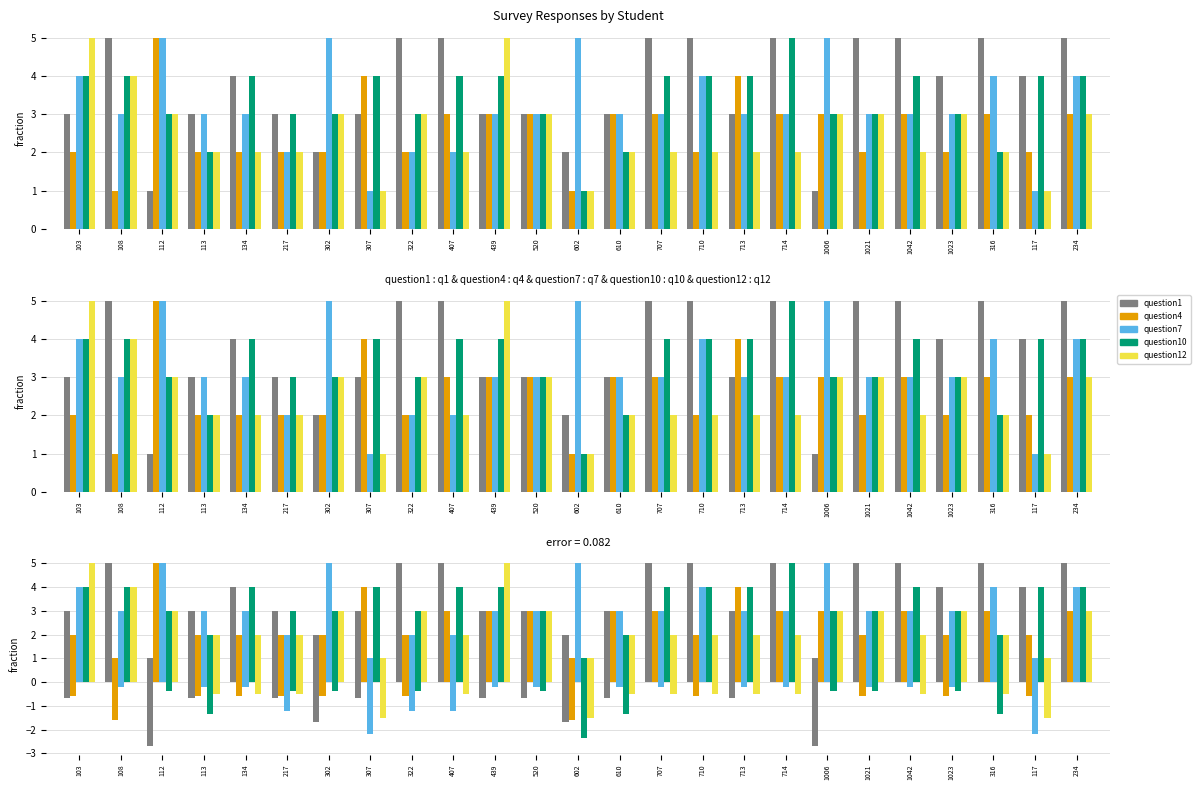

What is the label of the 13th bar from the right?

602